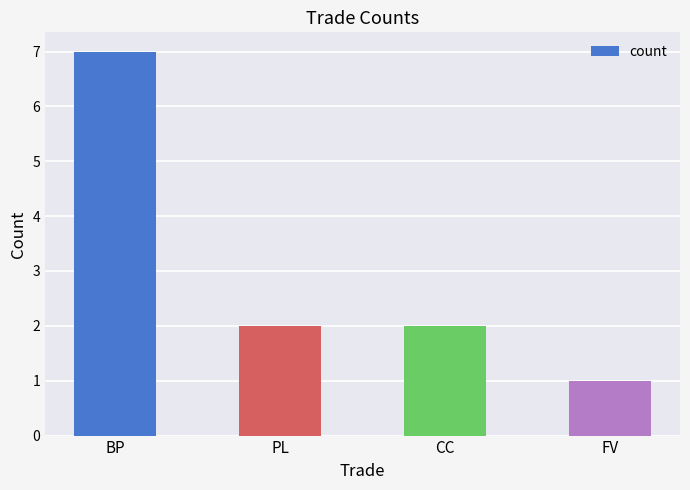

How many values are between 2 and 7?

3